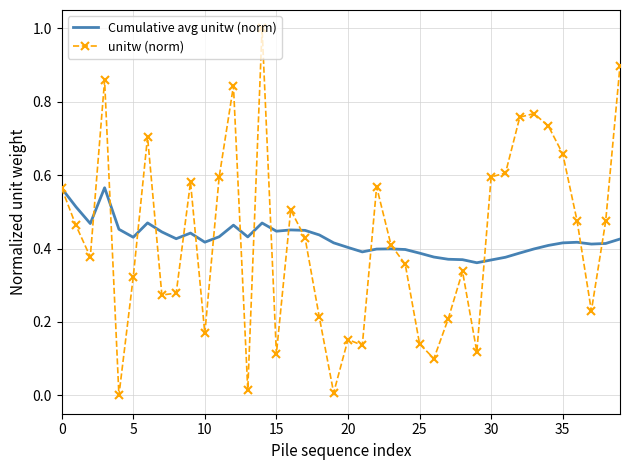

List the series in order of their peak value, highest first.

unitw (norm), Cumulative avg unitw (norm)